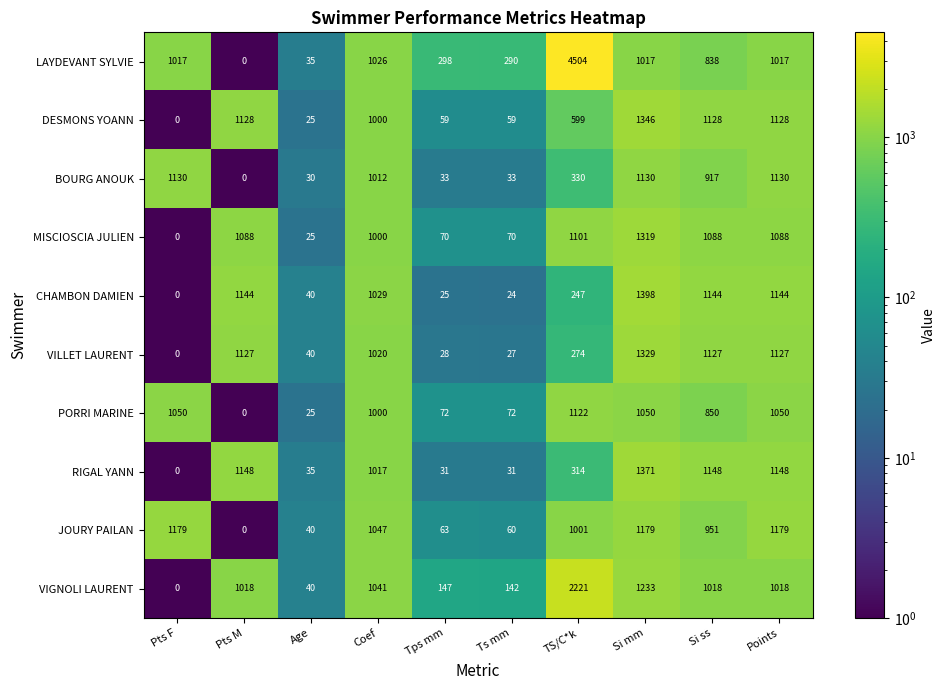

At how many categories does at least one series exceed 3560?

1